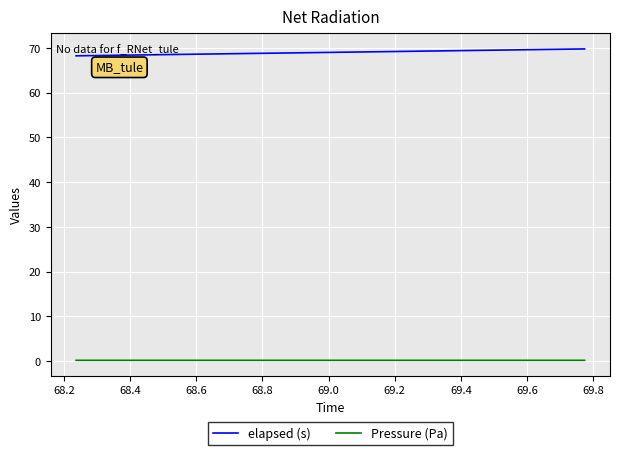

List the series in order of their overall mean, highest first.

elapsed (s), Pressure (Pa)